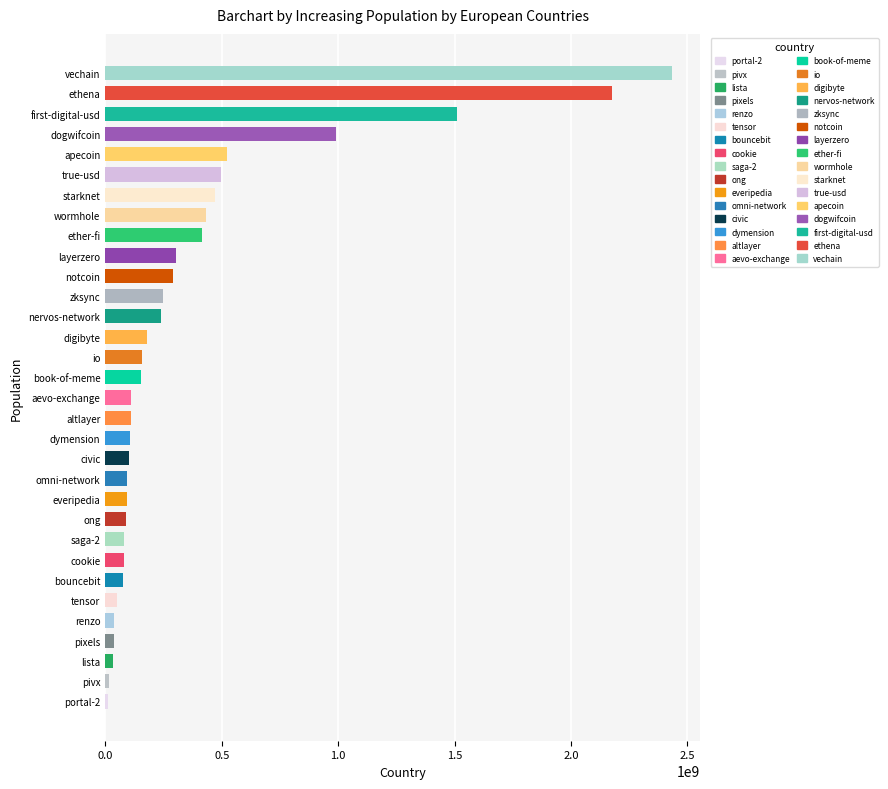

At which category does the chart reach its peak across all series?

vechain